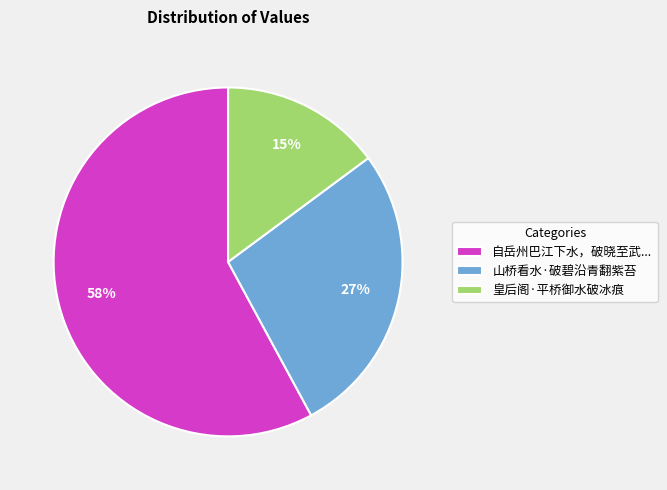

How many segments does this pie chart have?

3